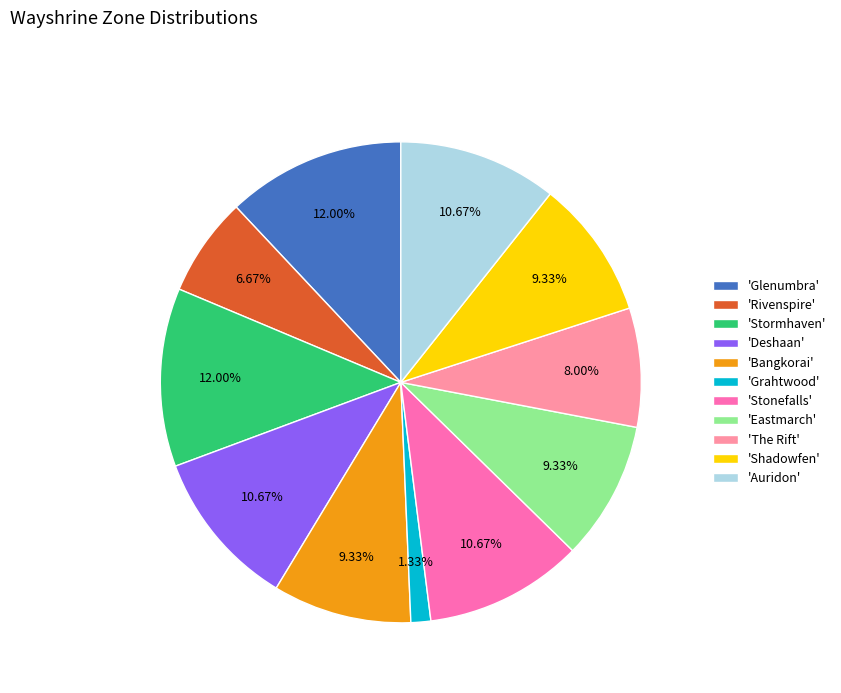

Does any single category account for the majority?

No